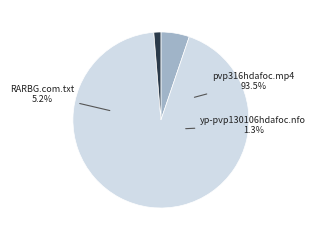

Which has a higher value, pvp316hdafoc.mp4 or yp-pvp130106hdafoc.nfo?

pvp316hdafoc.mp4